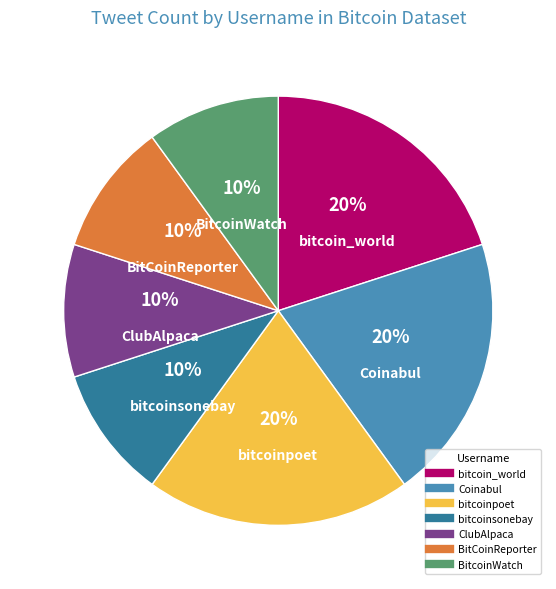

Between bitcoinsonebay and Coinabul, which is larger?

Coinabul